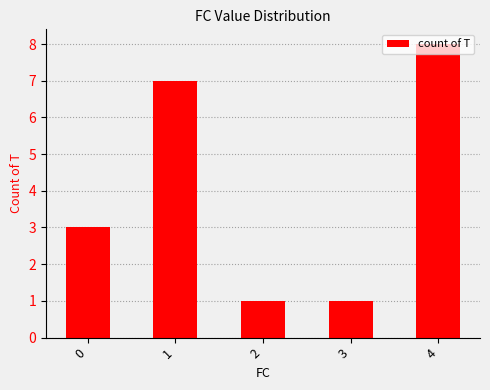

Which has a higher value, 1 or 3?

1